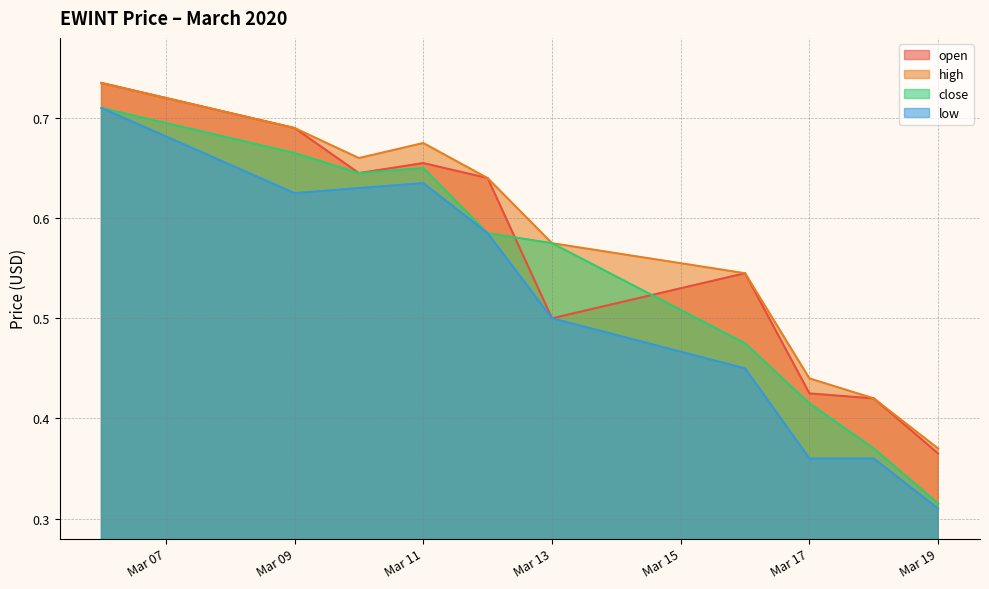

How many times do open and close cross each other?

2